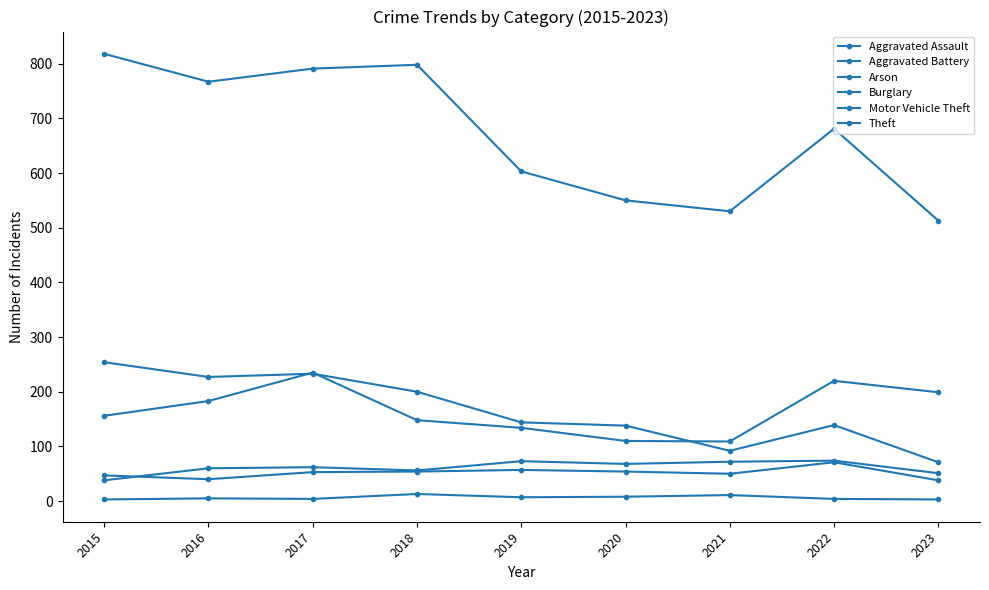

Count the number of data series in this chart.

6